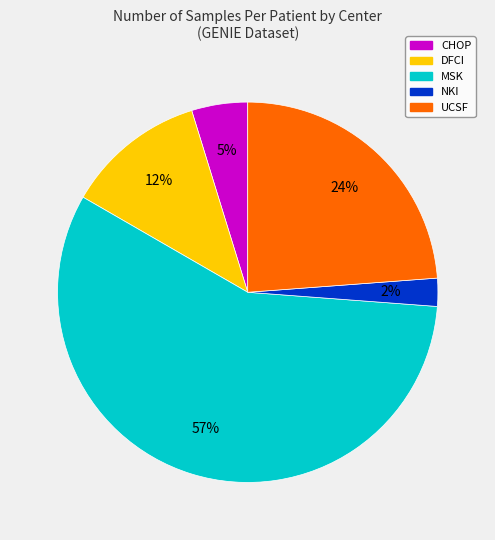

To the nearest percent, what is the difference between the largest and smallest slice percentages?

55%